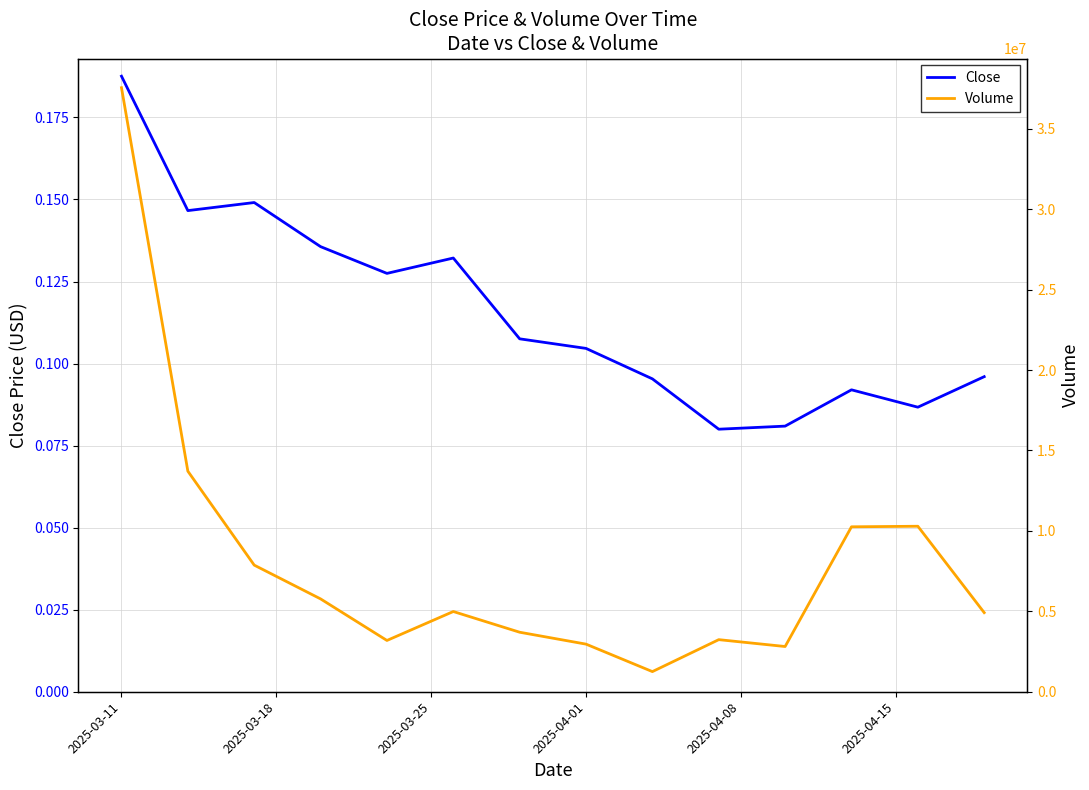

Which series has the largest range (max minus min)?

Volume